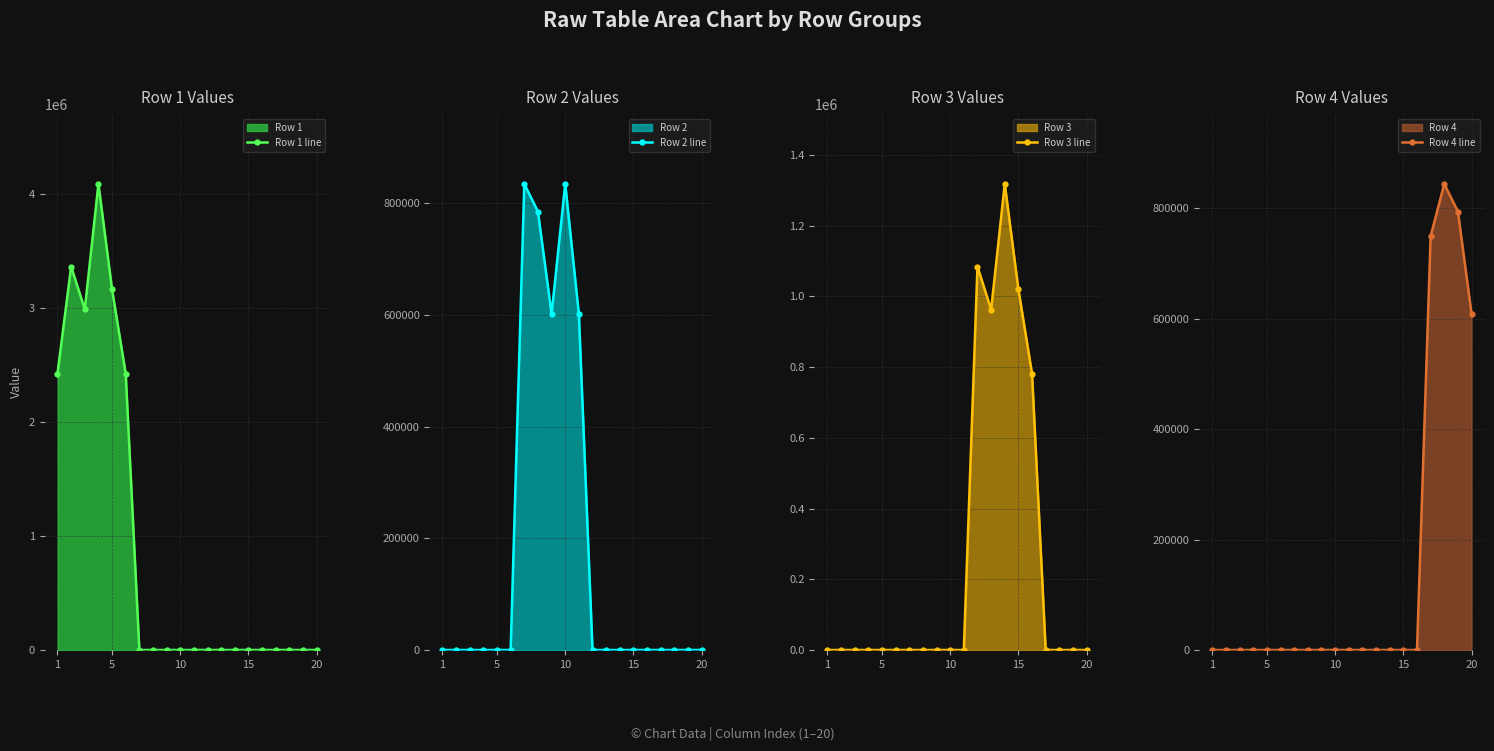

Reading left to right, extract all data points from this chart.

Row 1 line: 2422315.3	3361180.2	2986643.0	4085683.3	3160812.0	2422313.5	0.0	0.0	0.0	0.0	0.0	0.0	0.0	0.0	0.0	0.0	0.0	0.0	0.0	0.0
Row 2 line: 0.0	0.0	0.0	0.0	0.0	0.0	834664.0	785107.0	601525.0	834664.0	601525.0	0.0	0.0	0.0	0.0	0.0	0.0	0.0	0.0	0.0
Row 3 line: 0.0	0.0	0.0	0.0	0.0	0.0	0.0	0.0	0.0	0.0	0.0	1084597.8	962466.0	1318439.4	1020291.2	781647.8	0.0	0.0	0.0	0.0
Row 4 line: 0.0	0.0	0.0	0.0	0.0	0.0	0.0	0.0	0.0	0.0	0.0	0.0	0.0	0.0	0.0	0.0	749363.0	843970.5	793866.0	608228.7